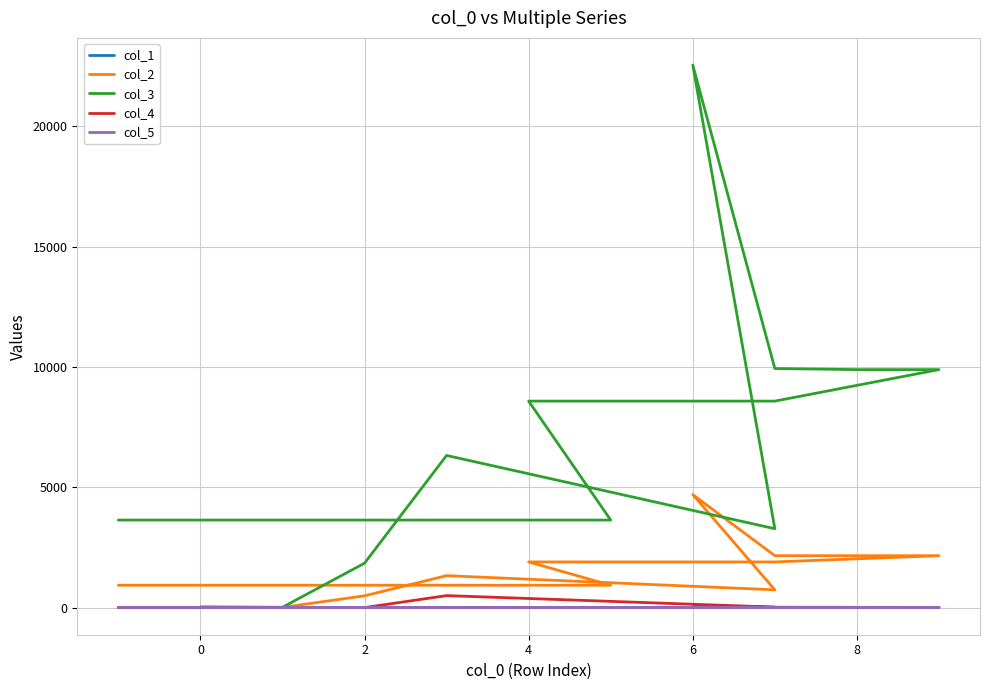

Between −2 and 4, which is larger?

4